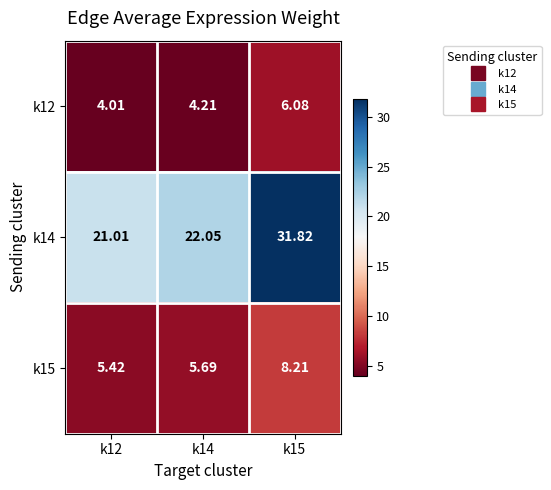

Rank the series by their maximum value, from lowest to highest.

k12, k15, k14